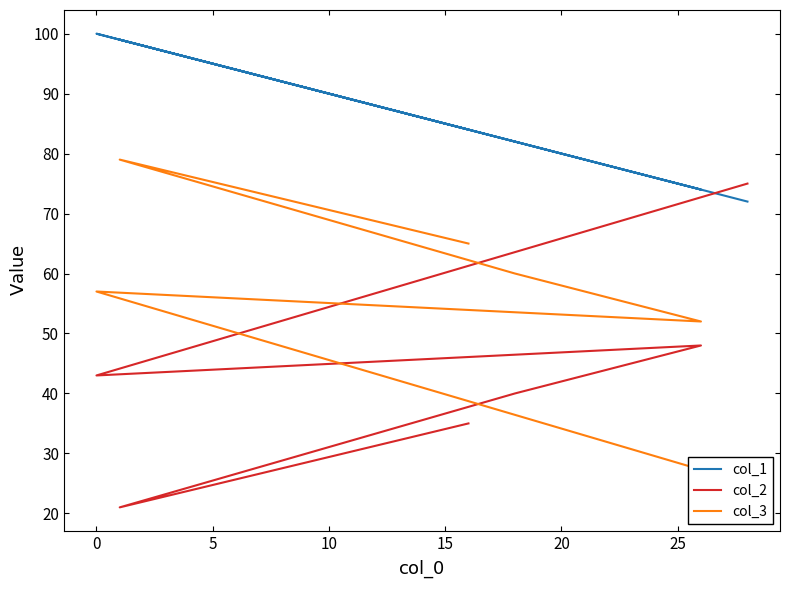

Between 5 and 20, which series saw the biggest shift?

col_2